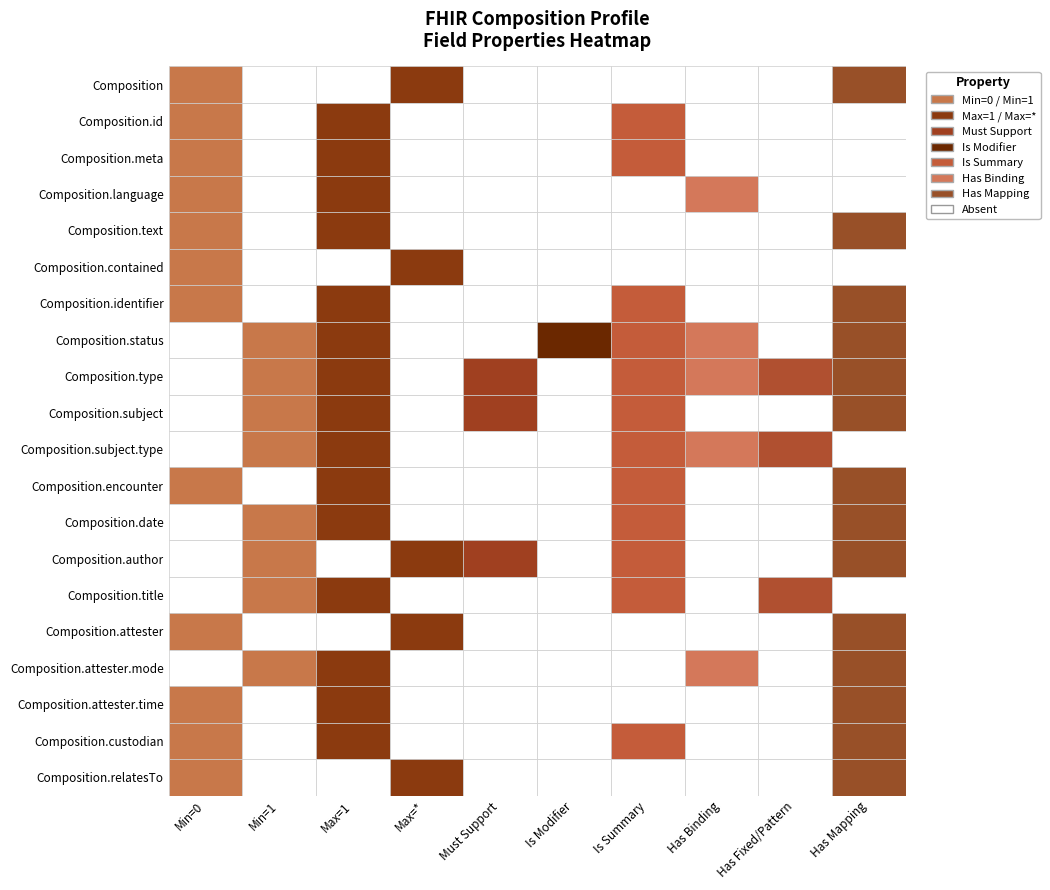

True or false: Composition.attester.mode has a value of 0 at 14.

True